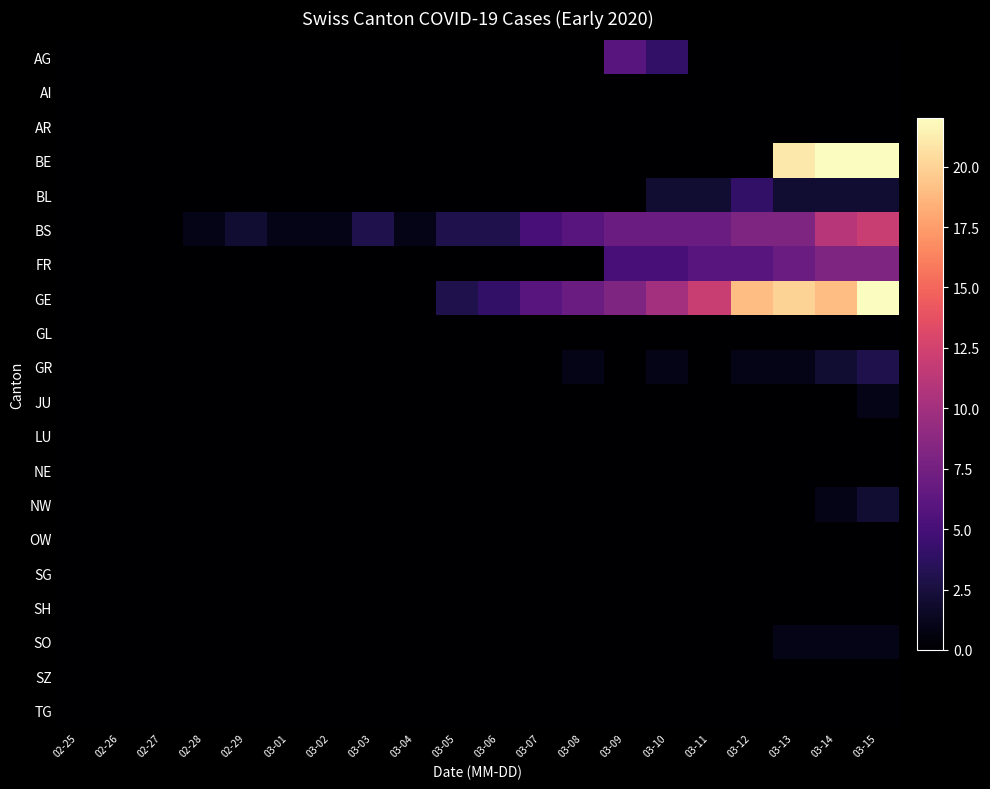

Reading left to right, extract all data points from this chart.

AG: 02-25=0	02-26=0	02-27=0	02-28=0	02-29=0	03-01=0	03-02=0	03-03=0	03-04=0	03-05=0	03-06=0	03-07=0	03-08=0	03-09=6	03-10=4	03-11=0	03-12=0	03-13=0	03-14=0	03-15=0
AI: 02-25=0	02-26=0	02-27=0	02-28=0	02-29=0	03-01=0	03-02=0	03-03=0	03-04=0	03-05=0	03-06=0	03-07=0	03-08=0	03-09=0	03-10=0	03-11=0	03-12=0	03-13=0	03-14=0	03-15=0
AR: 02-25=0	02-26=0	02-27=0	02-28=0	02-29=0	03-01=0	03-02=0	03-03=0	03-04=0	03-05=0	03-06=0	03-07=0	03-08=0	03-09=0	03-10=0	03-11=0	03-12=0	03-13=0	03-14=0	03-15=0
BE: 02-25=0	02-26=0	02-27=0	02-28=0	02-29=0	03-01=0	03-02=0	03-03=0	03-04=0	03-05=0	03-06=0	03-07=0	03-08=0	03-09=0	03-10=0	03-11=0	03-12=0	03-13=21	03-14=23	03-15=26
BL: 02-25=0	02-26=0	02-27=0	02-28=0	02-29=0	03-01=0	03-02=0	03-03=0	03-04=0	03-05=0	03-06=0	03-07=0	03-08=0	03-09=0	03-10=2	03-11=2	03-12=4	03-13=2	03-14=2	03-15=2
BS: 02-25=0	02-26=0	02-27=0	02-28=1	02-29=2	03-01=1	03-02=1	03-03=3	03-04=1	03-05=3	03-06=3	03-07=5	03-08=6	03-09=7	03-10=7	03-11=7	03-12=8	03-13=8	03-14=11	03-15=12
FR: 02-25=0	02-26=0	02-27=0	02-28=0	02-29=0	03-01=0	03-02=0	03-03=0	03-04=0	03-05=0	03-06=0	03-07=0	03-08=0	03-09=5	03-10=5	03-11=6	03-12=6	03-13=7	03-14=8	03-15=8
GE: 02-25=0	02-26=0	02-27=0	02-28=0	02-29=0	03-01=0	03-02=0	03-03=0	03-04=0	03-05=3	03-06=4	03-07=6	03-08=7	03-09=8	03-10=10	03-11=12	03-12=19	03-13=20	03-14=19	03-15=22
GL: 02-25=0	02-26=0	02-27=0	02-28=0	02-29=0	03-01=0	03-02=0	03-03=0	03-04=0	03-05=0	03-06=0	03-07=0	03-08=0	03-09=0	03-10=0	03-11=0	03-12=0	03-13=0	03-14=0	03-15=0
GR: 02-25=0	02-26=0	02-27=0	02-28=0	02-29=0	03-01=0	03-02=0	03-03=0	03-04=0	03-05=0	03-06=0	03-07=0	03-08=1	03-09=0	03-10=1	03-11=0	03-12=1	03-13=1	03-14=2	03-15=3
JU: 02-25=0	02-26=0	02-27=0	02-28=0	02-29=0	03-01=0	03-02=0	03-03=0	03-04=0	03-05=0	03-06=0	03-07=0	03-08=0	03-09=0	03-10=0	03-11=0	03-12=0	03-13=0	03-14=0	03-15=1
LU: 02-25=0	02-26=0	02-27=0	02-28=0	02-29=0	03-01=0	03-02=0	03-03=0	03-04=0	03-05=0	03-06=0	03-07=0	03-08=0	03-09=0	03-10=0	03-11=0	03-12=0	03-13=0	03-14=0	03-15=0
NE: 02-25=0	02-26=0	02-27=0	02-28=0	02-29=0	03-01=0	03-02=0	03-03=0	03-04=0	03-05=0	03-06=0	03-07=0	03-08=0	03-09=0	03-10=0	03-11=0	03-12=0	03-13=0	03-14=0	03-15=0
NW: 02-25=0	02-26=0	02-27=0	02-28=0	02-29=0	03-01=0	03-02=0	03-03=0	03-04=0	03-05=0	03-06=0	03-07=0	03-08=0	03-09=0	03-10=0	03-11=0	03-12=0	03-13=0	03-14=1	03-15=2
OW: 02-25=0	02-26=0	02-27=0	02-28=0	02-29=0	03-01=0	03-02=0	03-03=0	03-04=0	03-05=0	03-06=0	03-07=0	03-08=0	03-09=0	03-10=0	03-11=0	03-12=0	03-13=0	03-14=0	03-15=0
SG: 02-25=0	02-26=0	02-27=0	02-28=0	02-29=0	03-01=0	03-02=0	03-03=0	03-04=0	03-05=0	03-06=0	03-07=0	03-08=0	03-09=0	03-10=0	03-11=0	03-12=0	03-13=0	03-14=0	03-15=0
SH: 02-25=0	02-26=0	02-27=0	02-28=0	02-29=0	03-01=0	03-02=0	03-03=0	03-04=0	03-05=0	03-06=0	03-07=0	03-08=0	03-09=0	03-10=0	03-11=0	03-12=0	03-13=0	03-14=0	03-15=0
SO: 02-25=0	02-26=0	02-27=0	02-28=0	02-29=0	03-01=0	03-02=0	03-03=0	03-04=0	03-05=0	03-06=0	03-07=0	03-08=0	03-09=0	03-10=0	03-11=0	03-12=0	03-13=1	03-14=1	03-15=1
SZ: 02-25=0	02-26=0	02-27=0	02-28=0	02-29=0	03-01=0	03-02=0	03-03=0	03-04=0	03-05=0	03-06=0	03-07=0	03-08=0	03-09=0	03-10=0	03-11=0	03-12=0	03-13=0	03-14=0	03-15=0
TG: 02-25=0	02-26=0	02-27=0	02-28=0	02-29=0	03-01=0	03-02=0	03-03=0	03-04=0	03-05=0	03-06=0	03-07=0	03-08=0	03-09=0	03-10=0	03-11=0	03-12=0	03-13=0	03-14=0	03-15=0